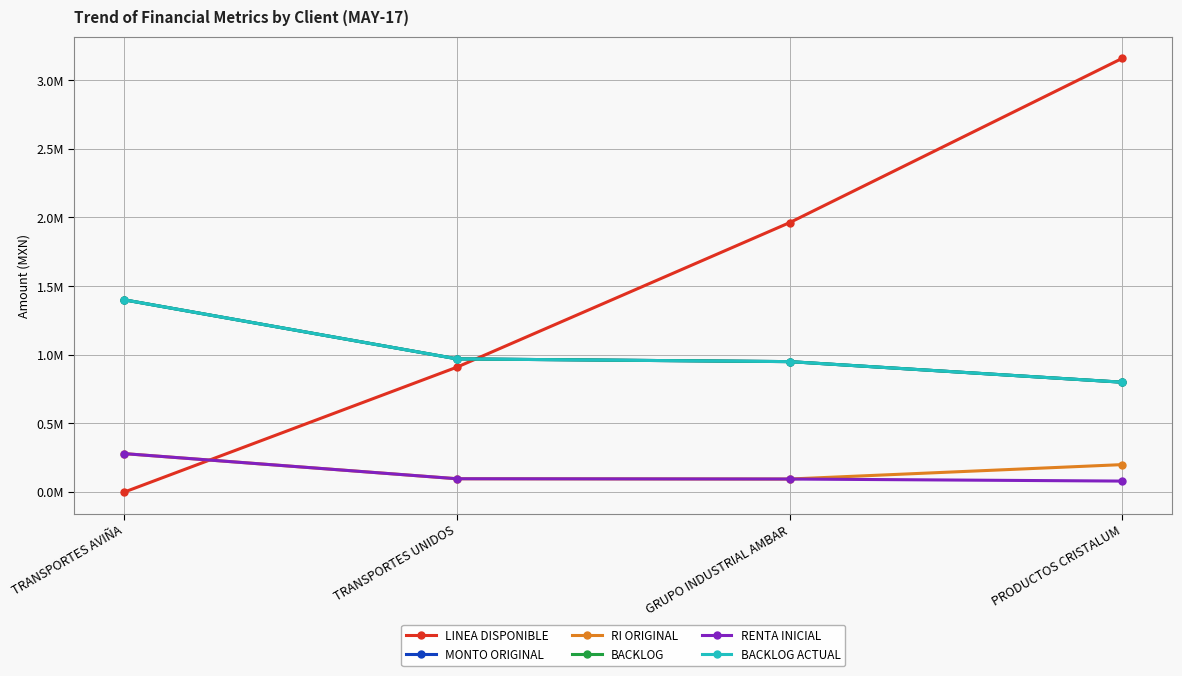

The value of LINEA DISPONIBLE at GRUPO INDUSTRIAL AMBAR is 3307235.1. True or false?

False